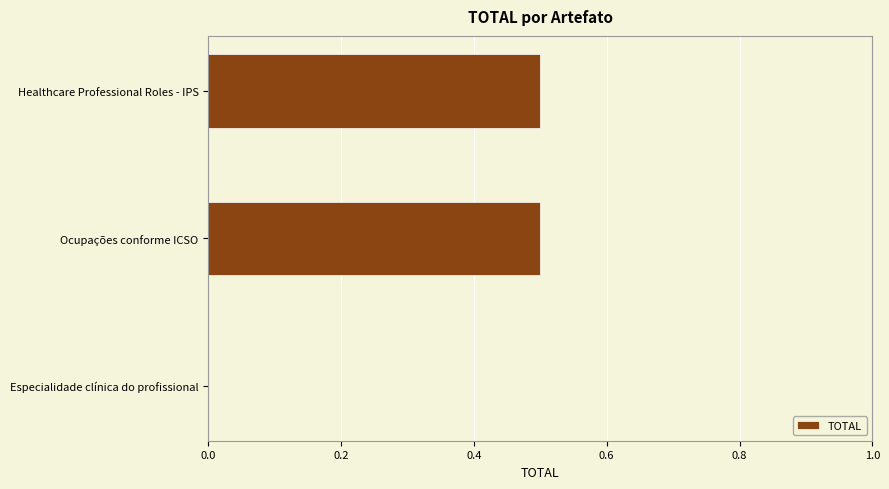

How many positive values are there?

2